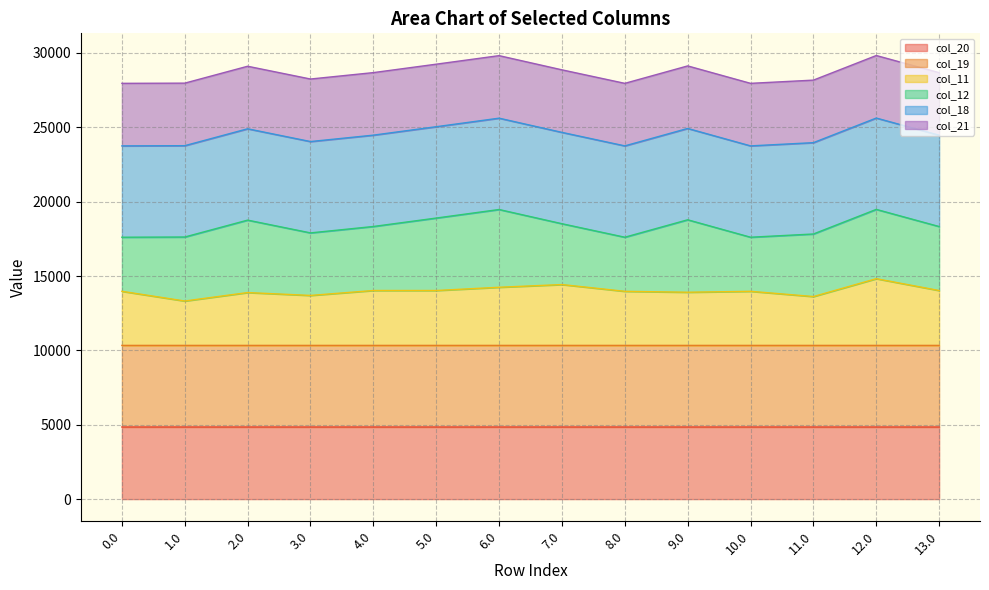

What is the approximate value of col_20 at 2.0?

4849.3